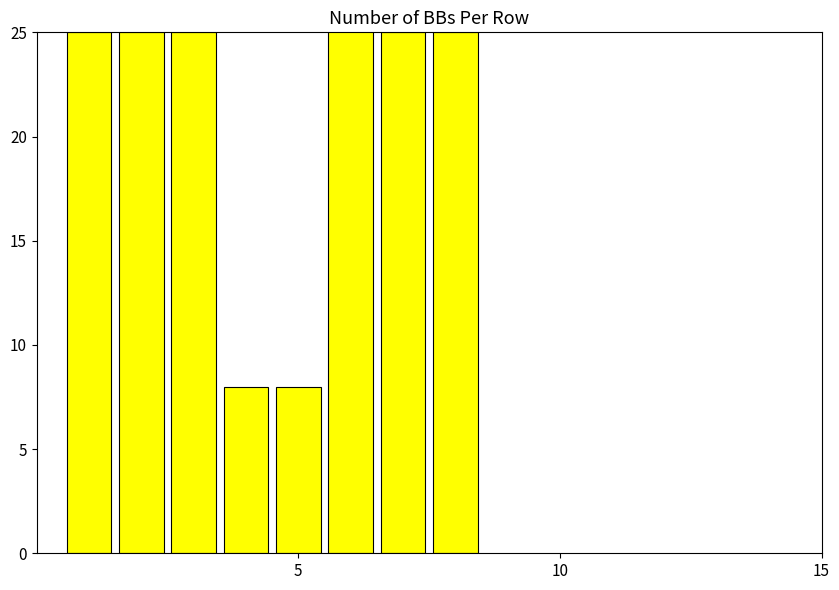

What is the sum of all values?

176